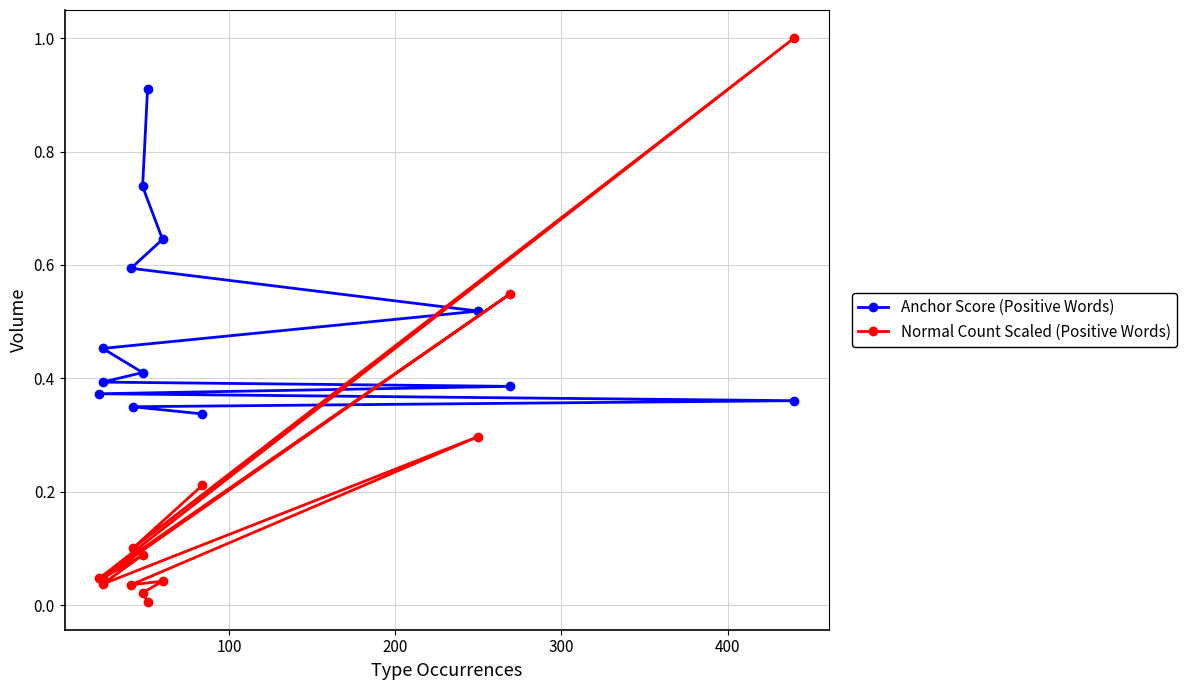

Is this an area chart (filled region under the line)?

No